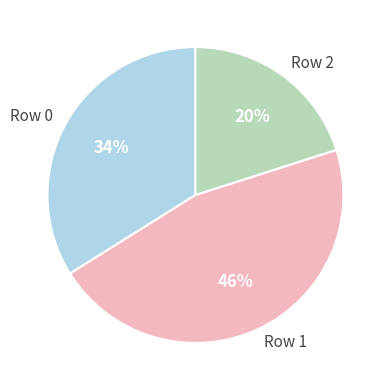

Does Row 1 represent more than half of the total?

No